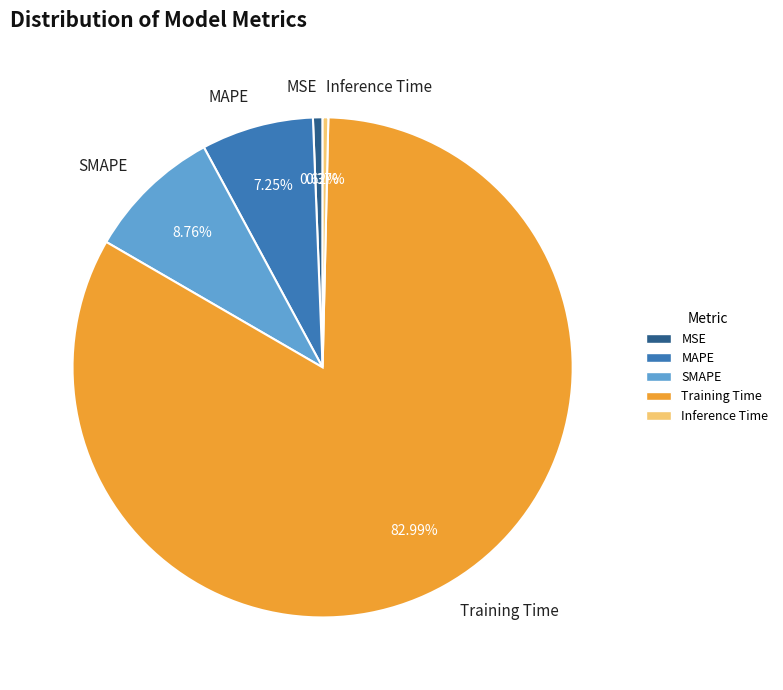

To the nearest percent, what is the difference between the largest and smallest slice percentages?

83%